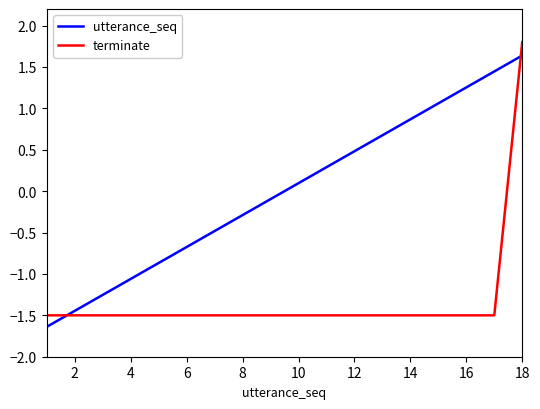

True or false: terminate and utterance_seq cross at least once.

True